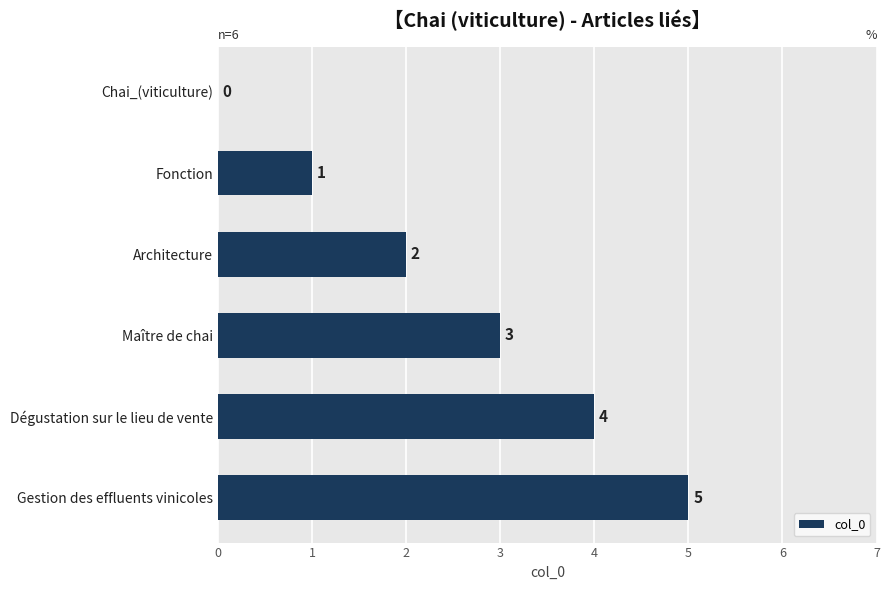

Does the chart contain stacked bars?

No